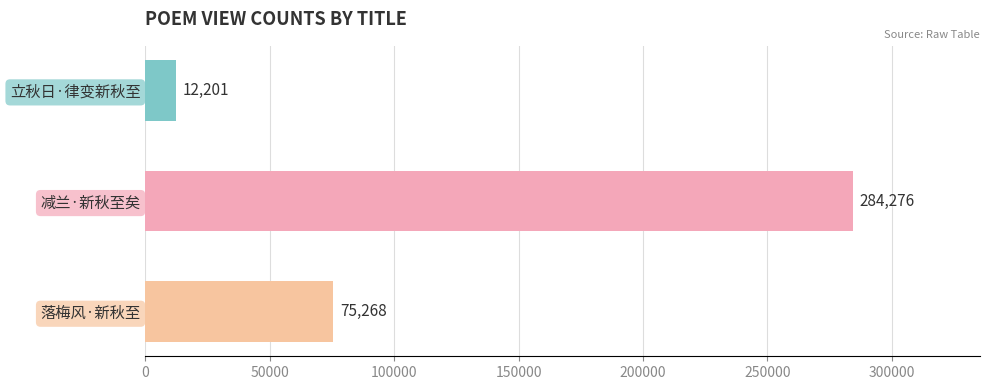

How many series are shown in this chart?

1